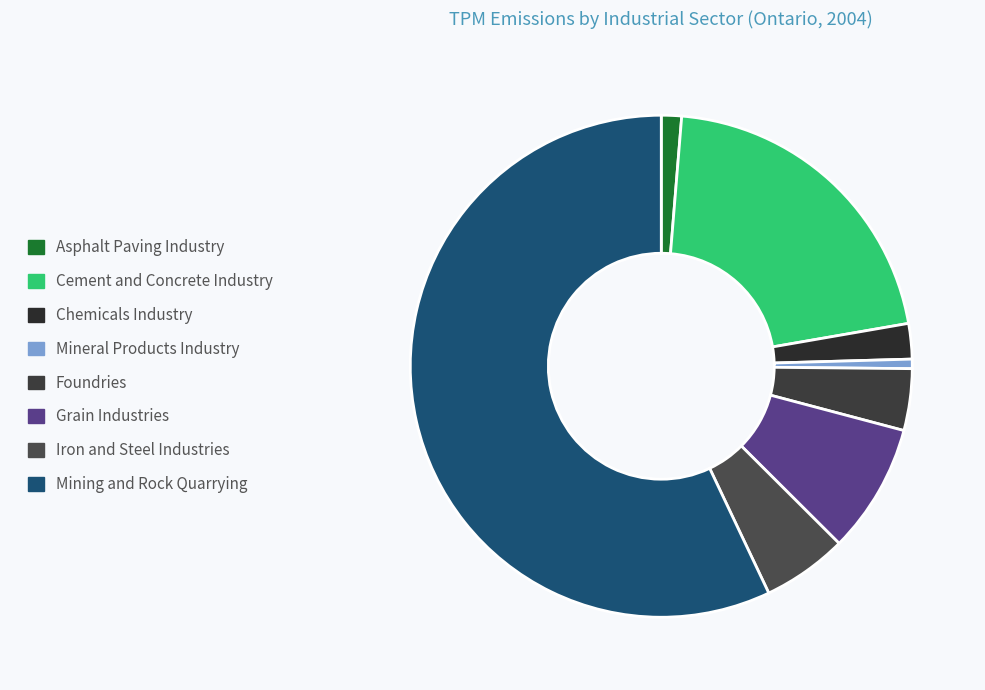

Count the number of slices in the pie.

8